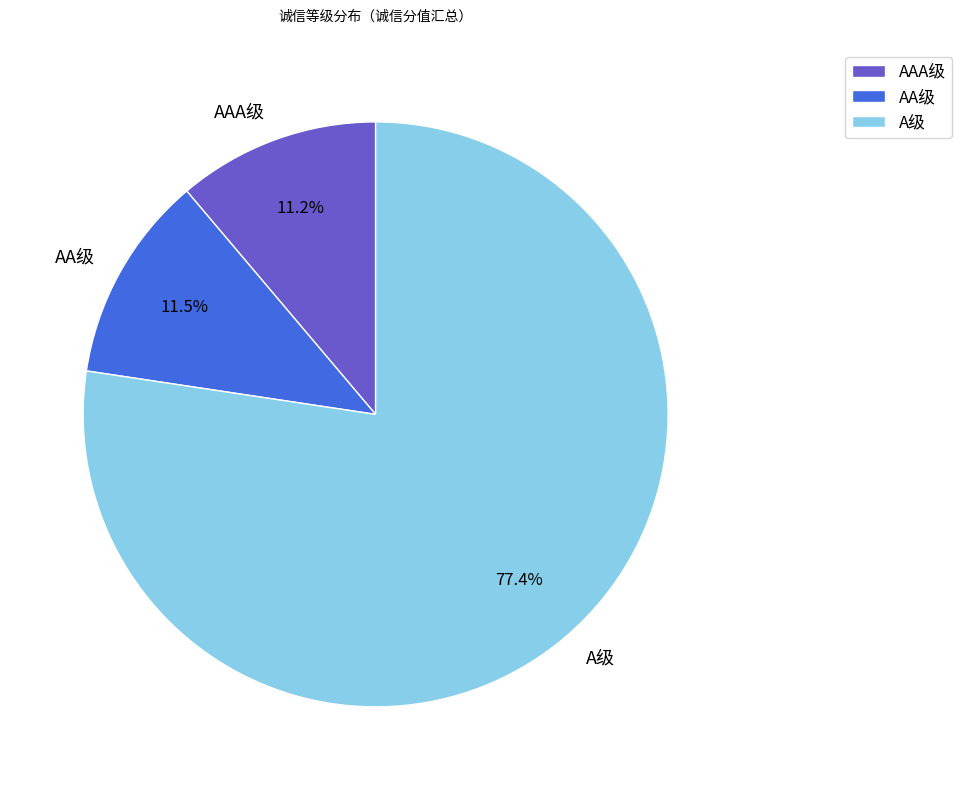

Which category accounts for the majority?

A级